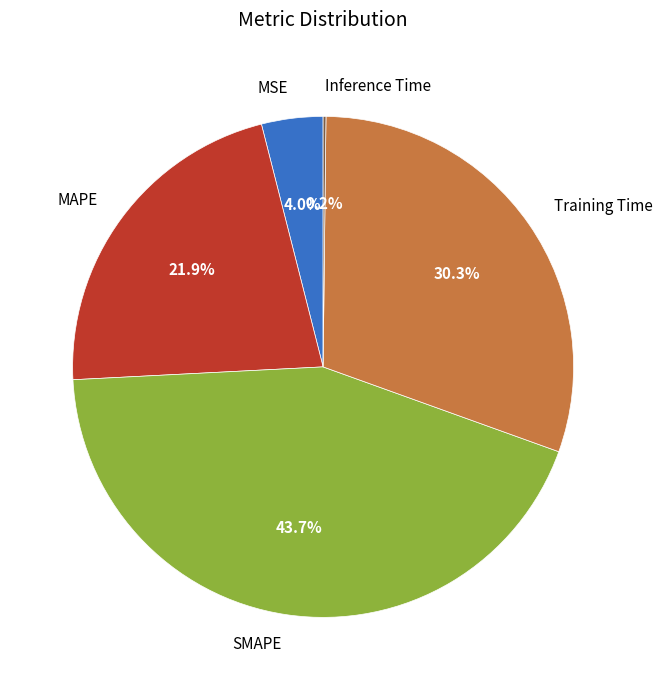

What percentage do SMAPE and MAPE together represent?

65.5%